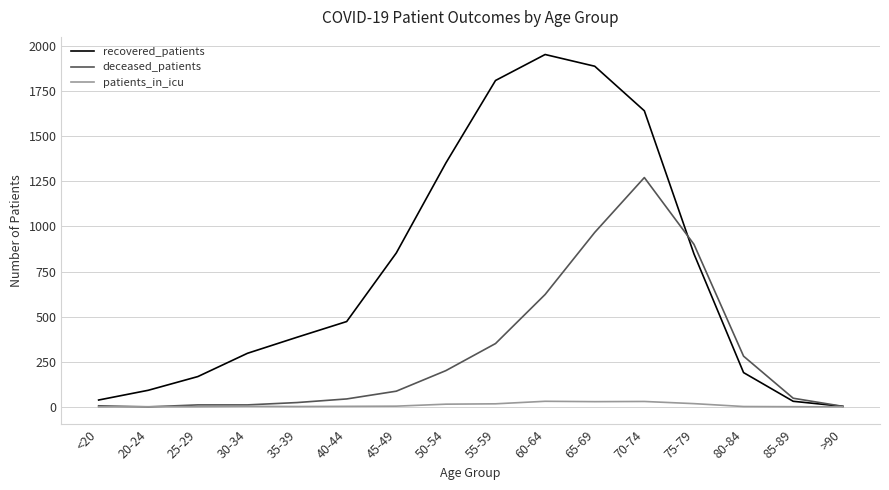

Between <20 and 40-44, which series saw the biggest shift?

recovered_patients